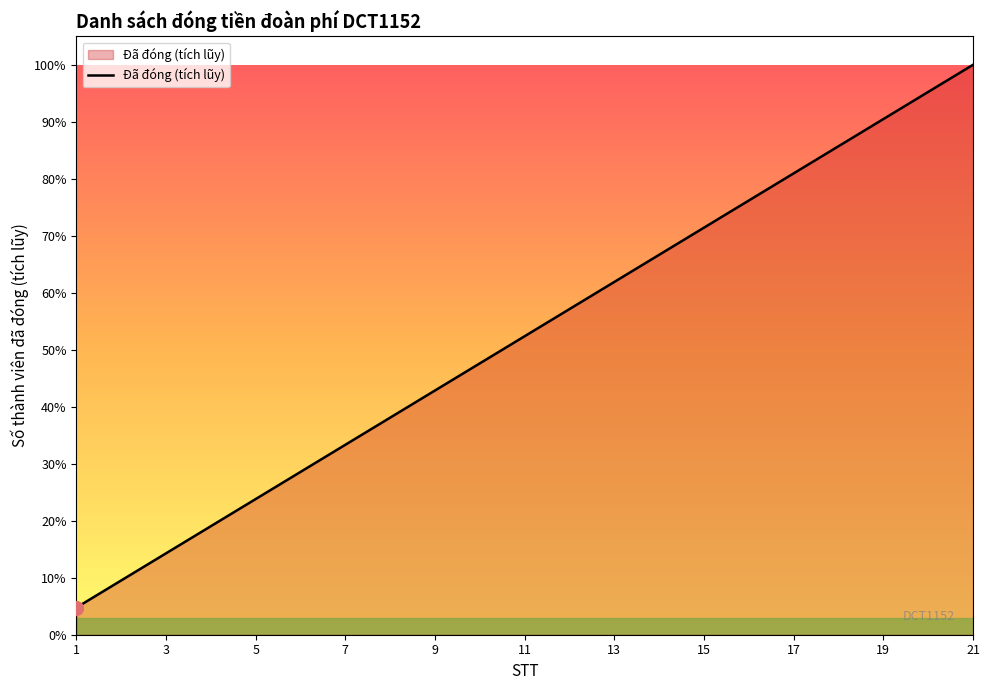

True or false: there are more than 1 points higher than both neighbors.

False